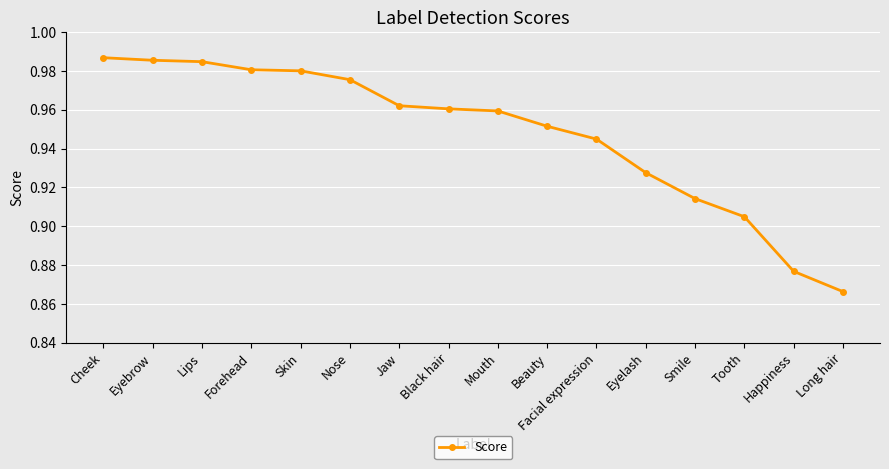

What is the label of the 4th point from the right?

Smile